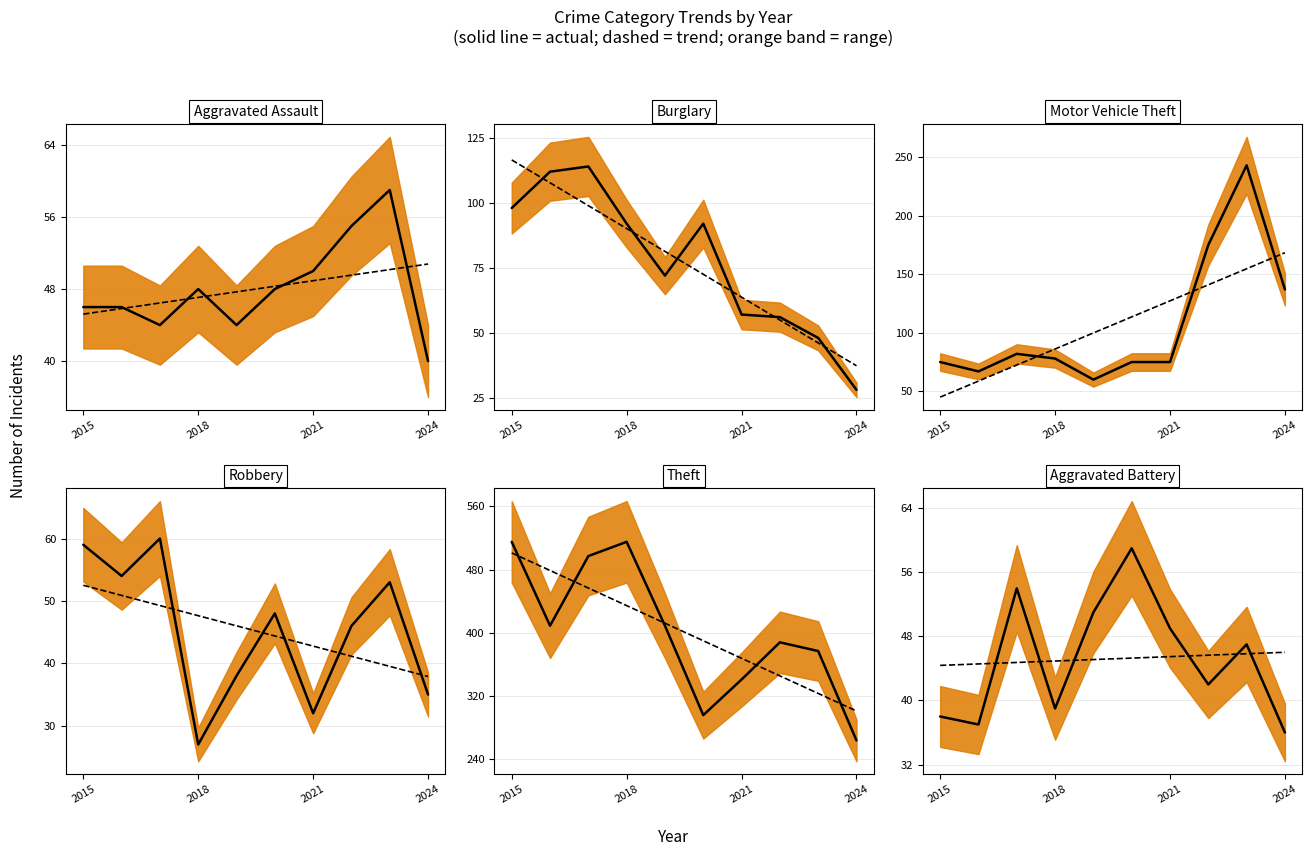

True or false: Aggravated Battery and Theft intersect in this chart.

False